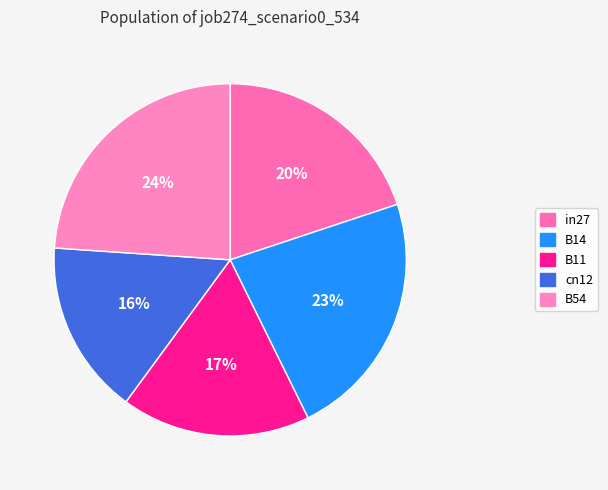

To the nearest percent, what portion does in27 represent?

20%